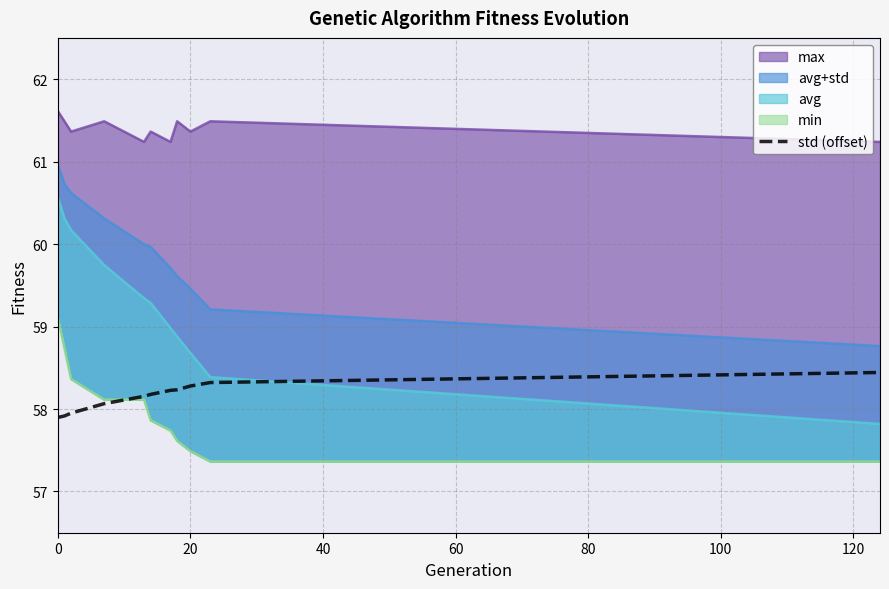

What is the minimum value for std (offset)?

57.9